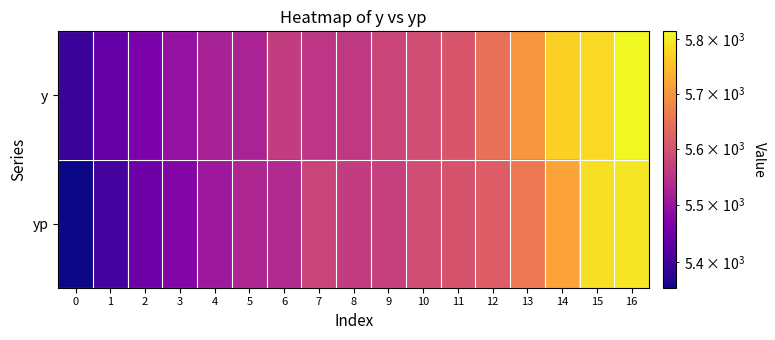

At which category is the sum across all series the highest?

16